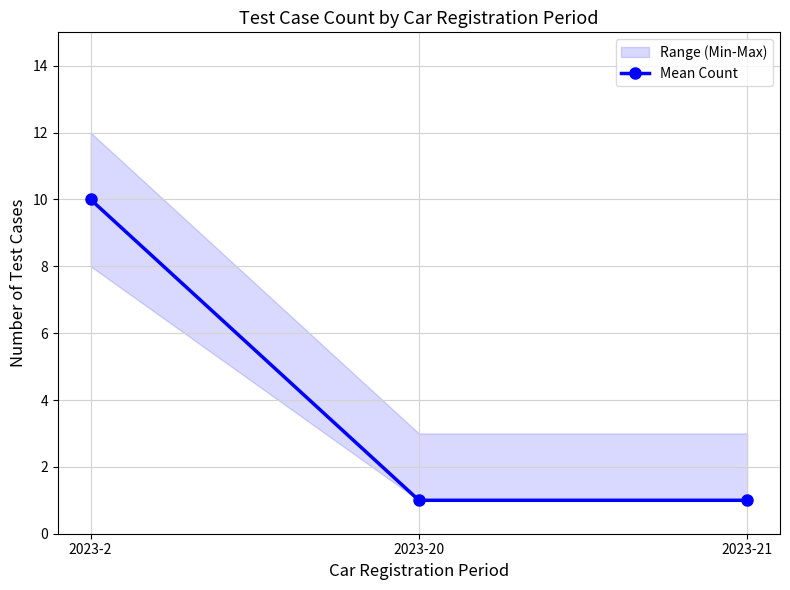

Reading left to right, transcribe all the data shown in this chart.

10	1	1